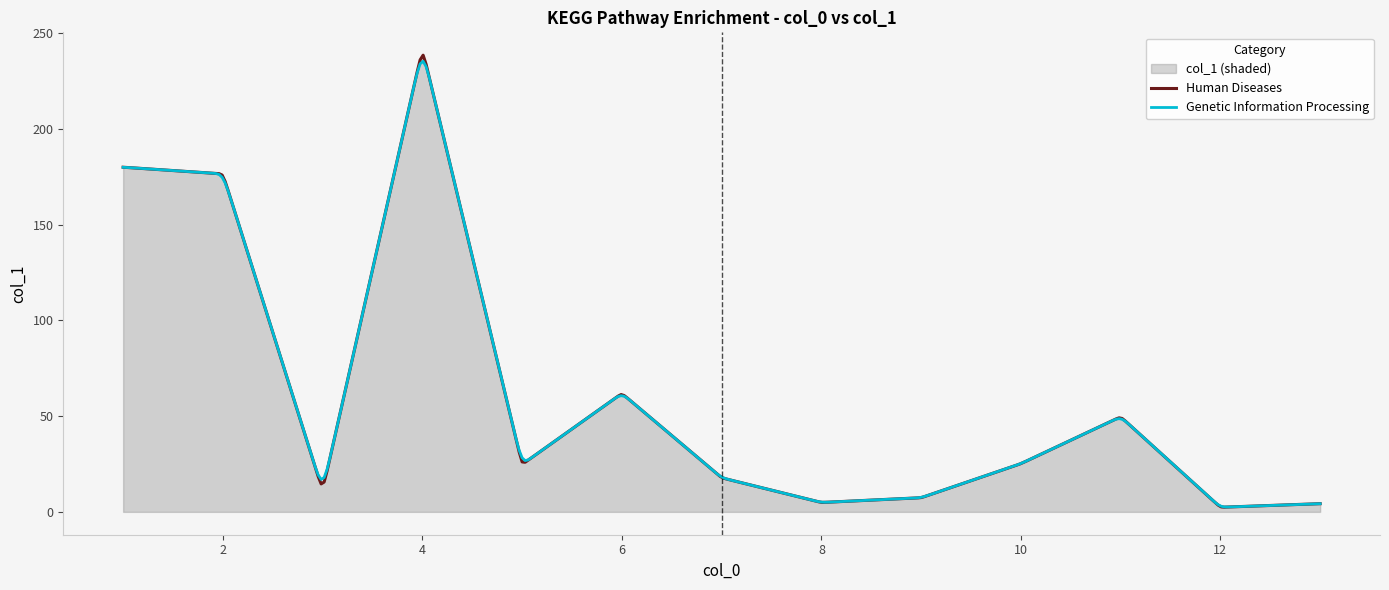

List the labels in order of value, smallest first.

12, 13, 8, 9, 3, 7, 5, 10, 11, 6, 2, 1, 4